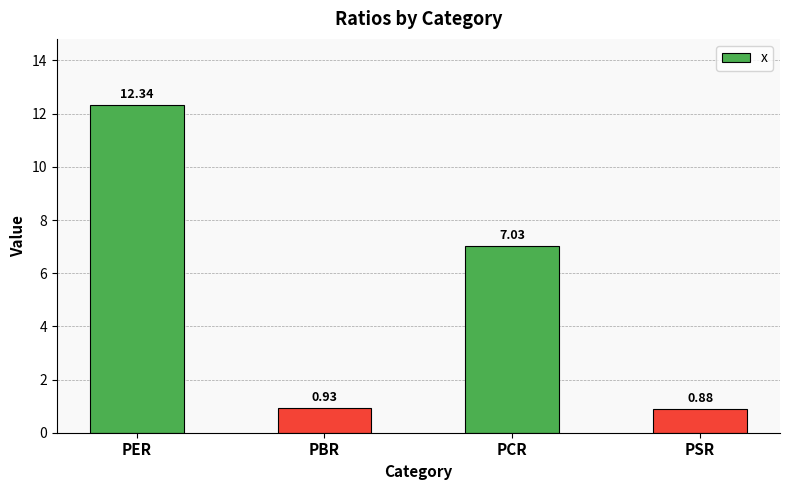

Count the number of values greater than 7.

2